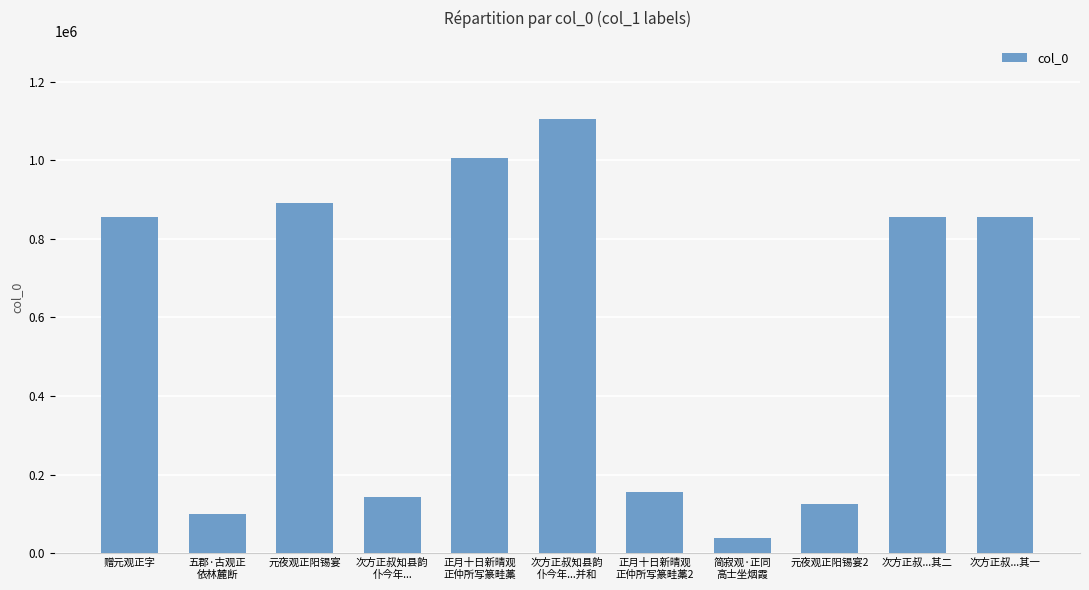

What is the change in value from 五郡·古观正
依林麓断 to 次方正叔知县韵
仆今年...并和?

+1005997